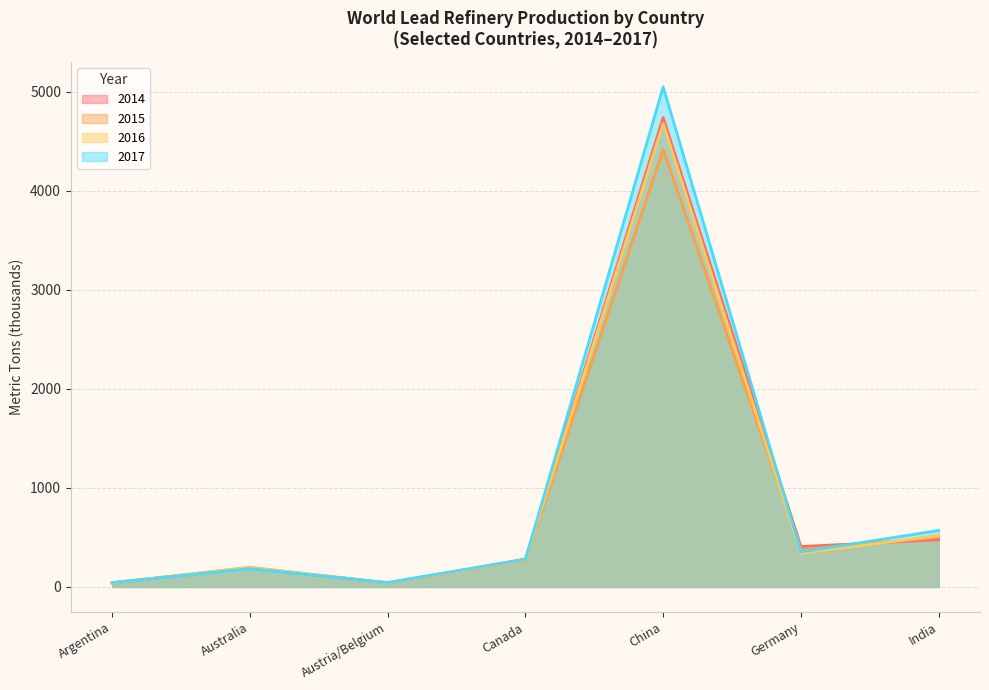

Does the chart have visible grid lines?

Yes